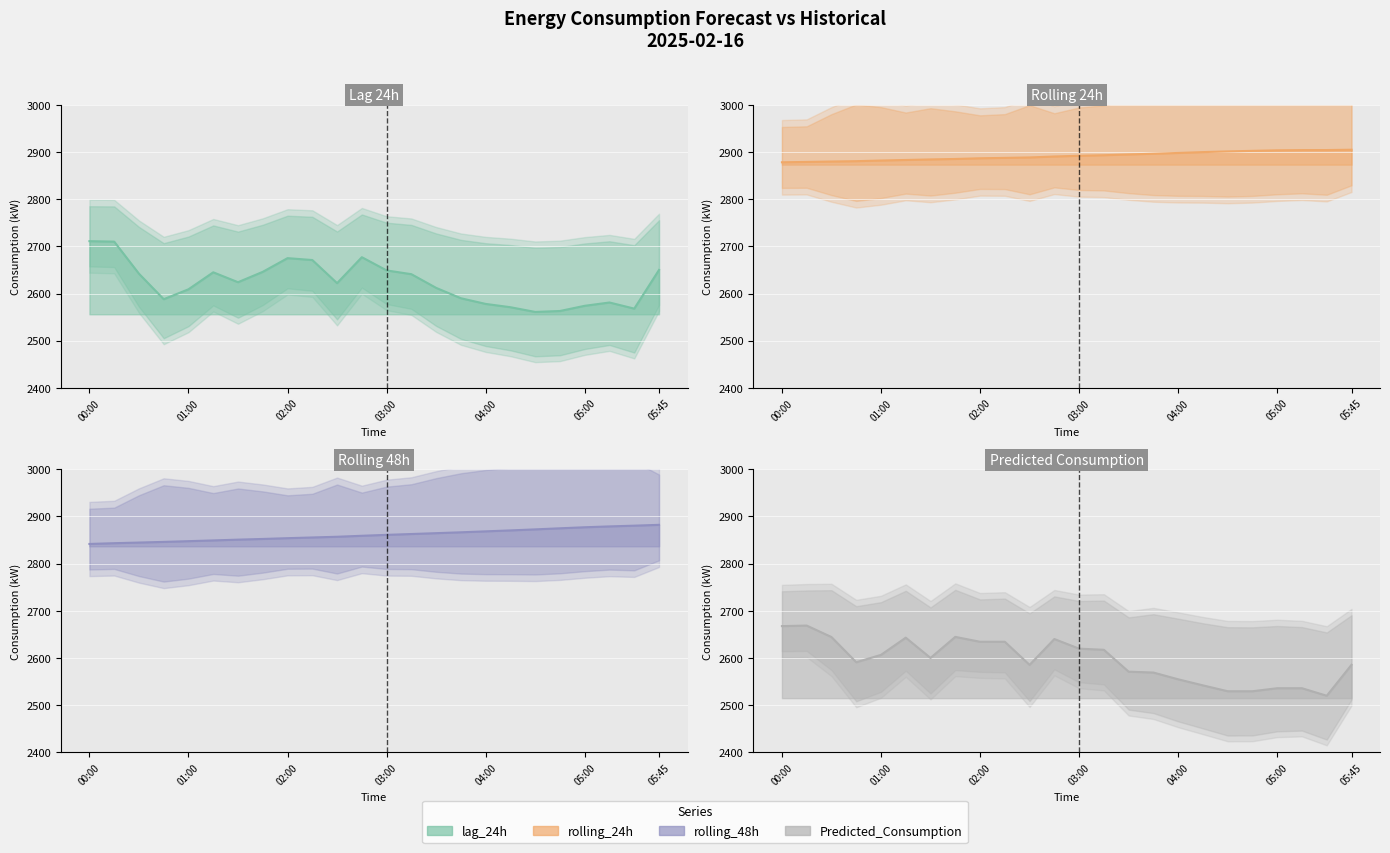

What is the lowest value of the Rolling 24h line series?

2878.2